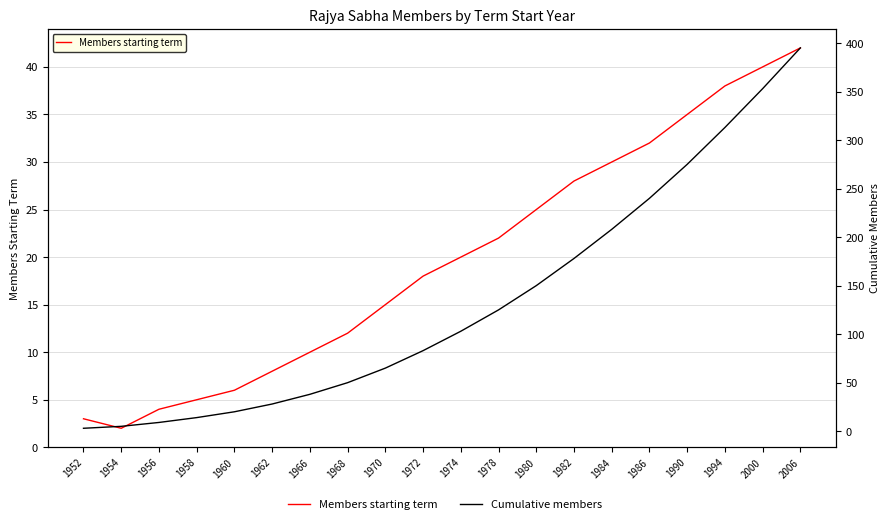

What is the sum of the Cumulative members values at 1984 and 1966?

246